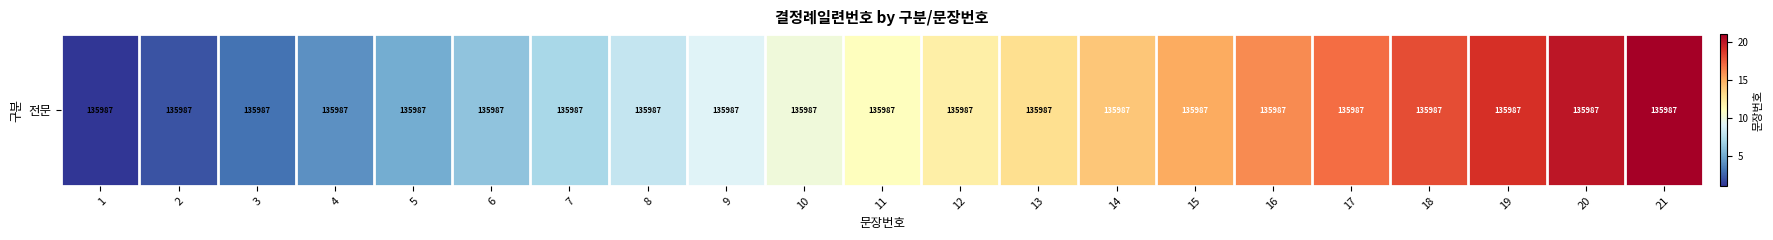

List the labels in order of value, largest first.

21, 20, 19, 18, 17, 16, 15, 14, 13, 12, 11, 10, 9, 8, 7, 6, 5, 4, 3, 2, 1